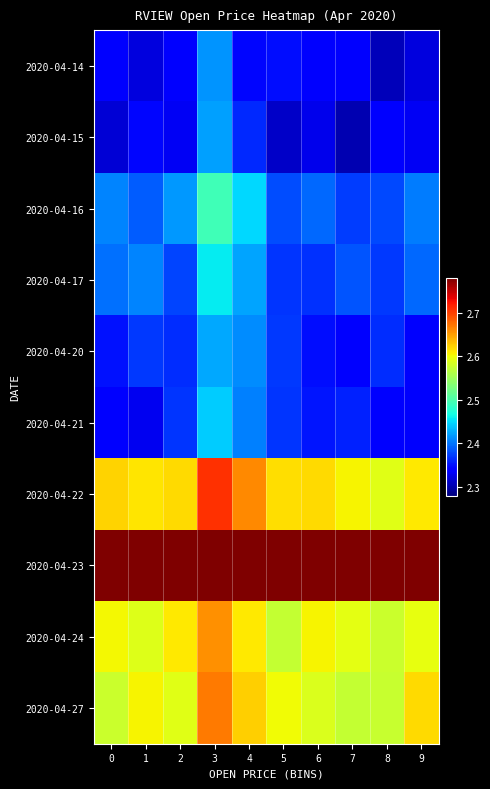

Which series changed the most between 4 and 7?

2020-04-16